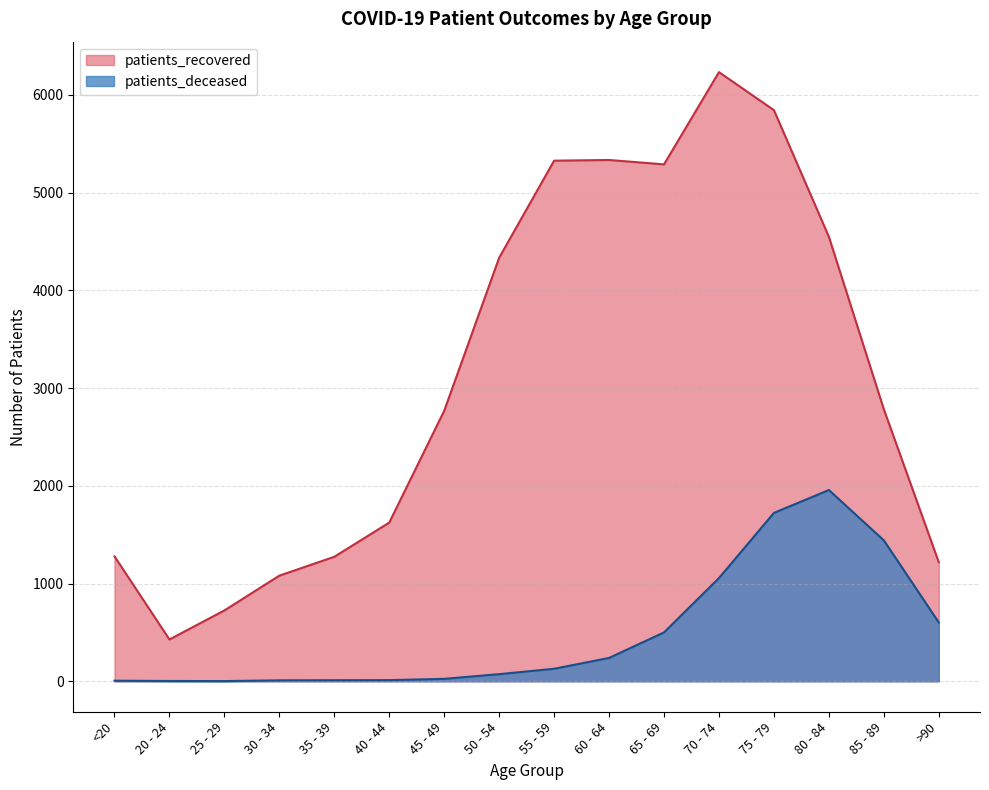

True or false: patients_deceased has a value of 2907 at 80 - 84.

False